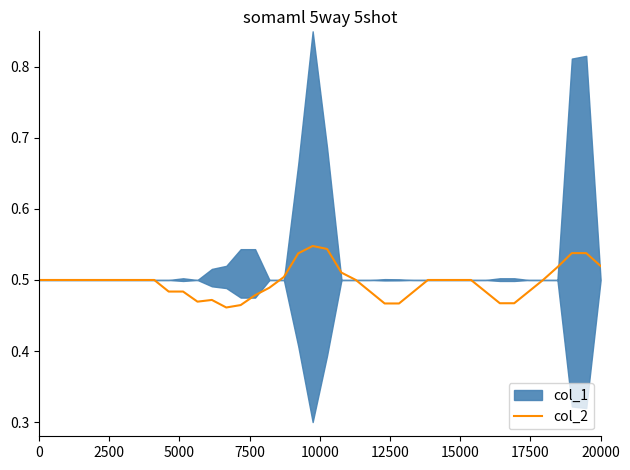

What is the difference between the maximum and minimum values?

0.1